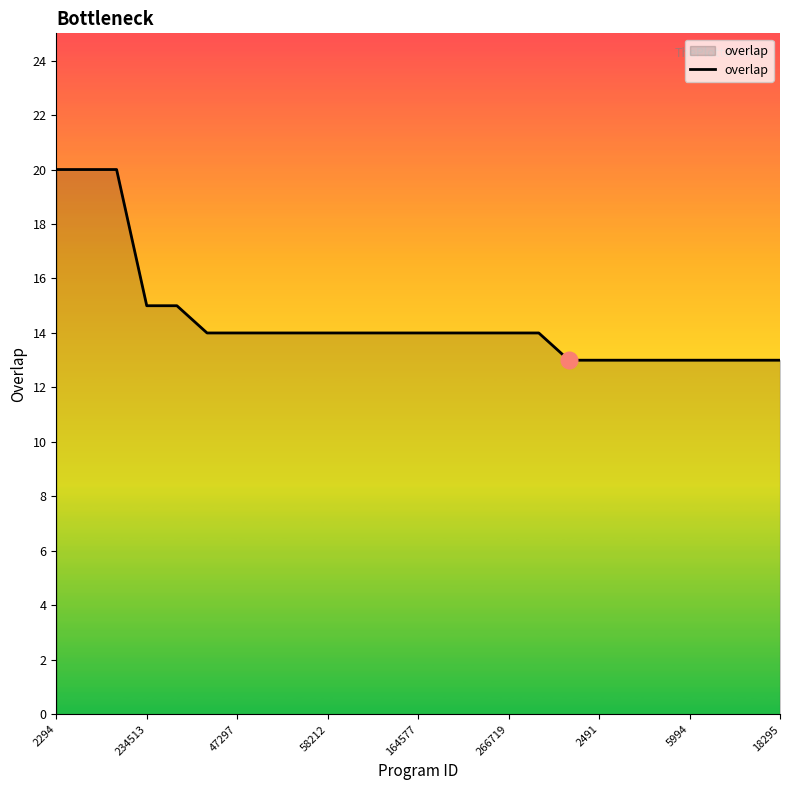

What is the minimum value shown in the chart?

13